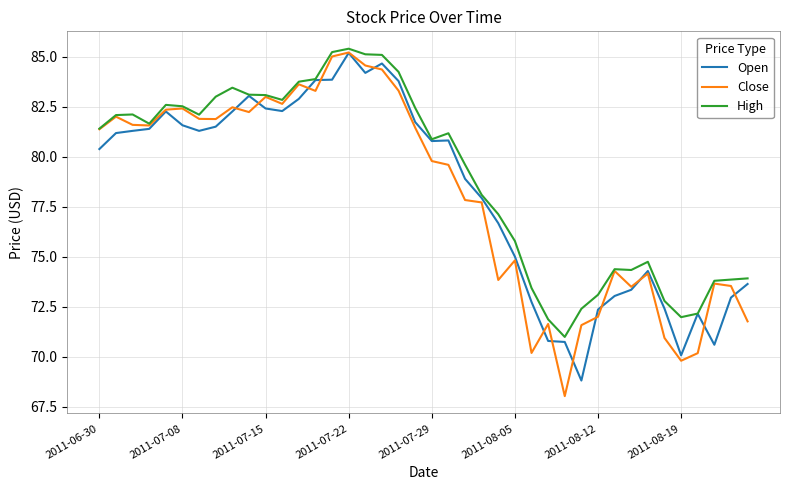

What is the minimum value for Open?

68.8